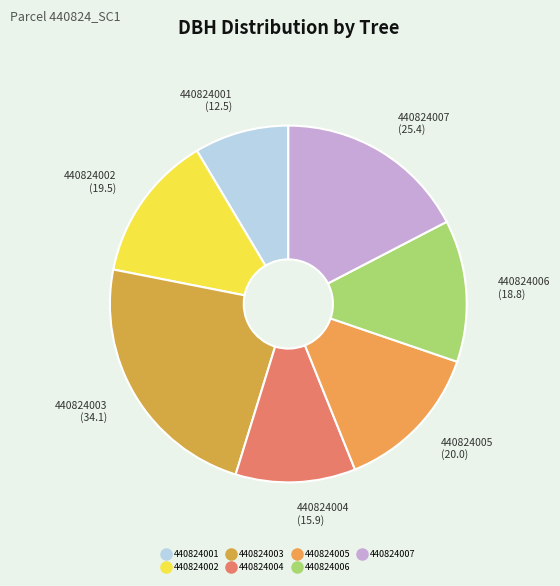

Is the sum of 440824007 and 440824002 greater than half?

No